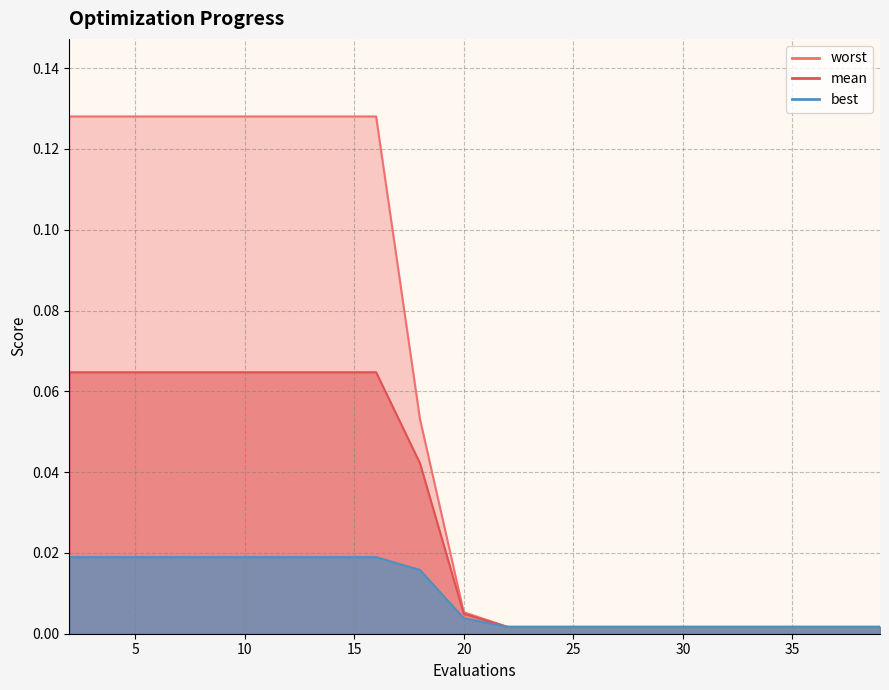

True or false: worst has more than 2 interior local peaks.

False